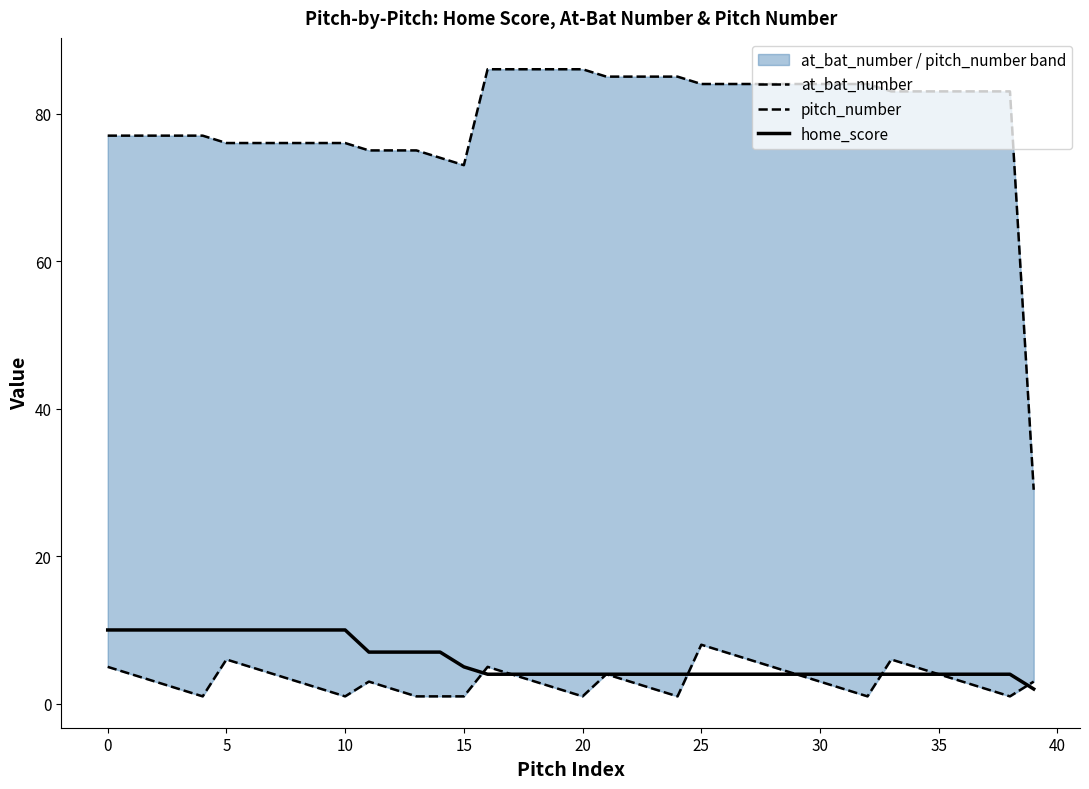

Is it true that home_score equals 7 at 35?

False